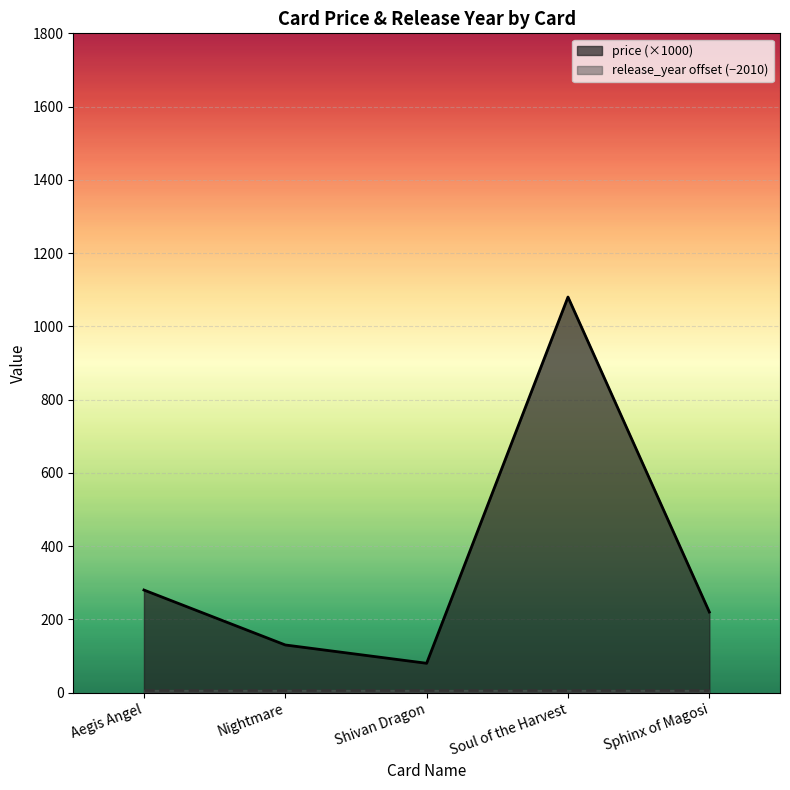

Reading right to left, what are all the values shown in this chart?

price (×1000): Sphinx of Magosi=220	Soul of the Harvest=1080	Shivan Dragon=80	Nightmare=130	Aegis Angel=280
release_year offset (−2010): Sphinx of Magosi=6	Soul of the Harvest=6	Shivan Dragon=6	Nightmare=6	Aegis Angel=6